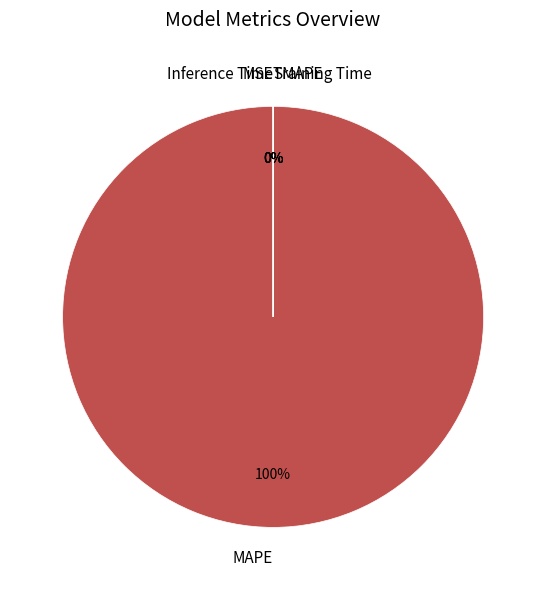

What is the smallest slice in the pie chart?

MSE